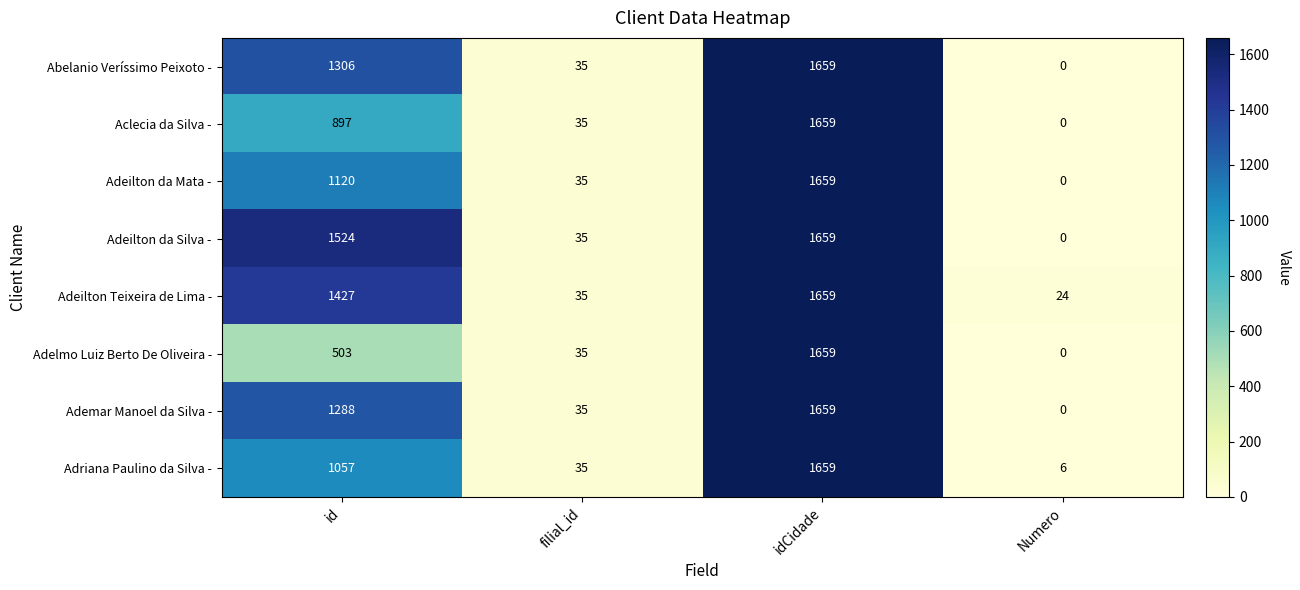

Which series has the largest total across all categories?

Adeilton da Silva -